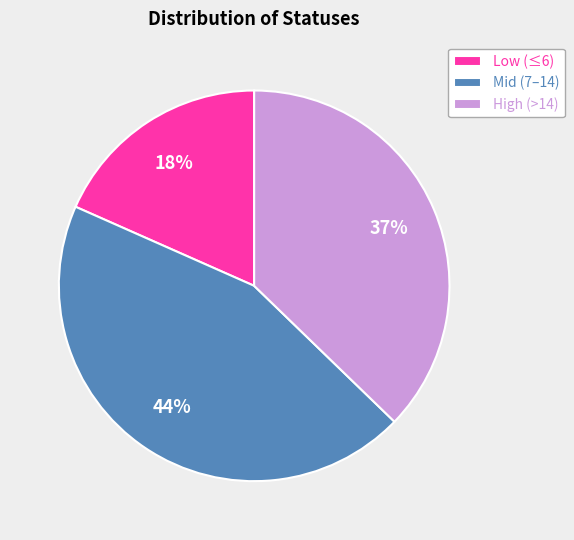

The Mid (7–14) slice represents 44% of the pie. True or false?

True